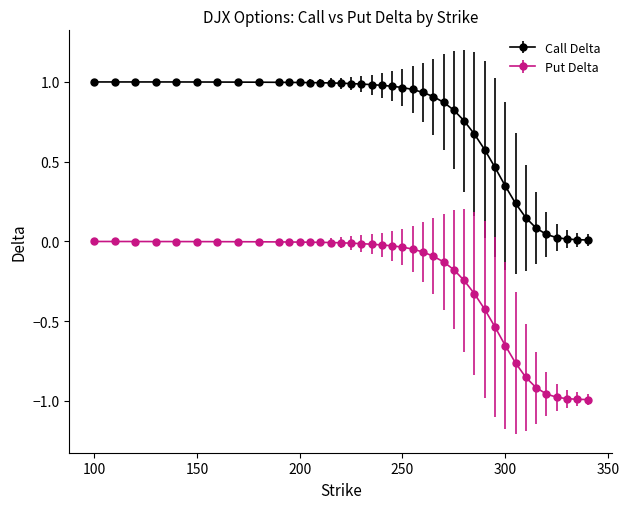

What is the sum of all Put Delta values?

-10.3